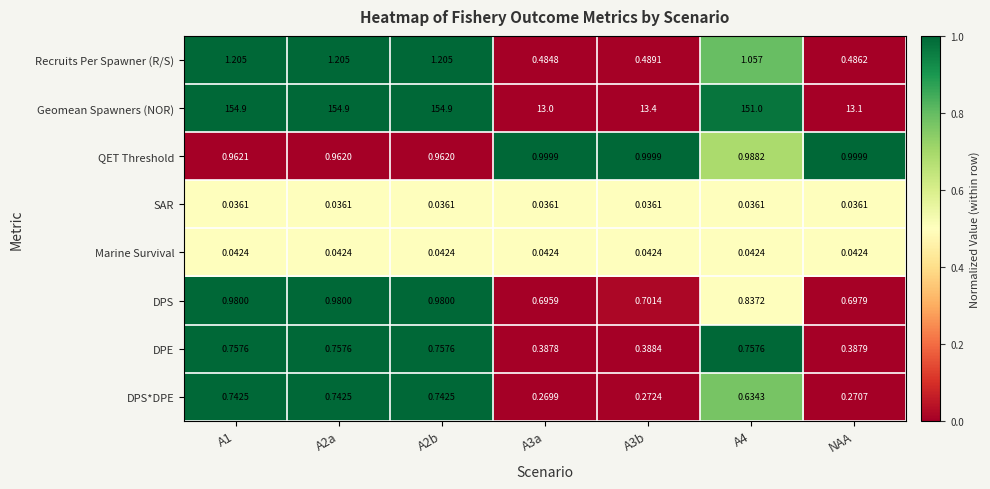

How many series are shown in this chart?

8